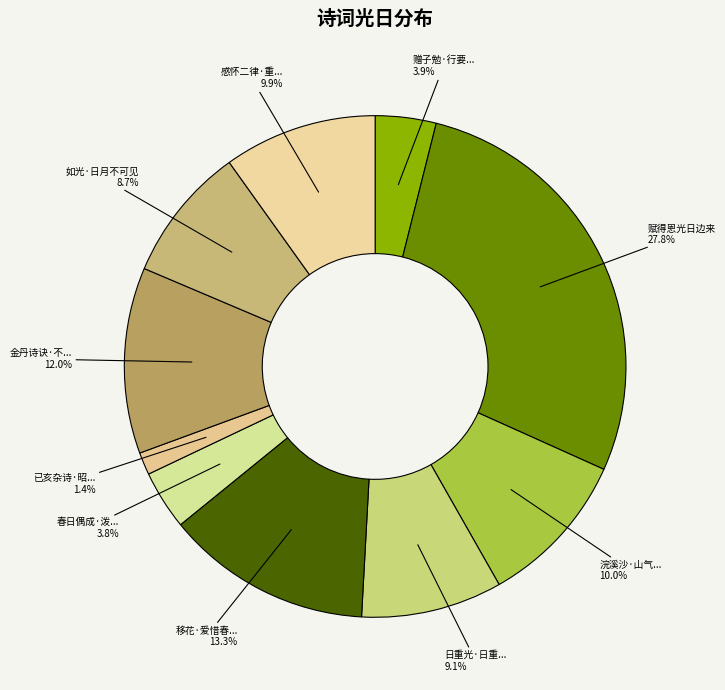

What is the smallest slice in the pie chart?

已亥杂诗·昭代恩光日月高